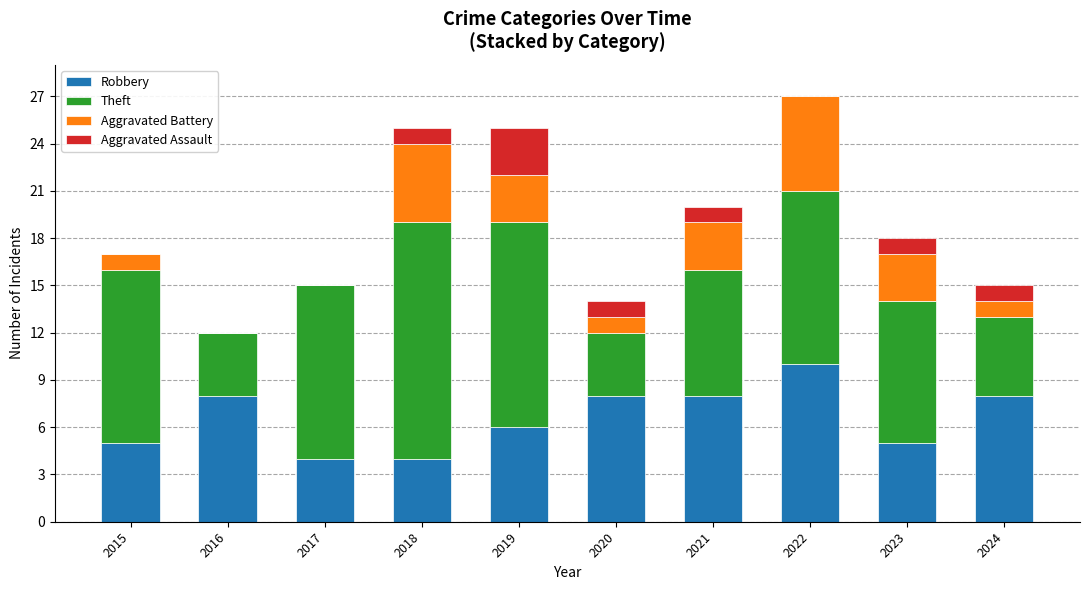

Which category has the highest value in the Robbery series?

2022